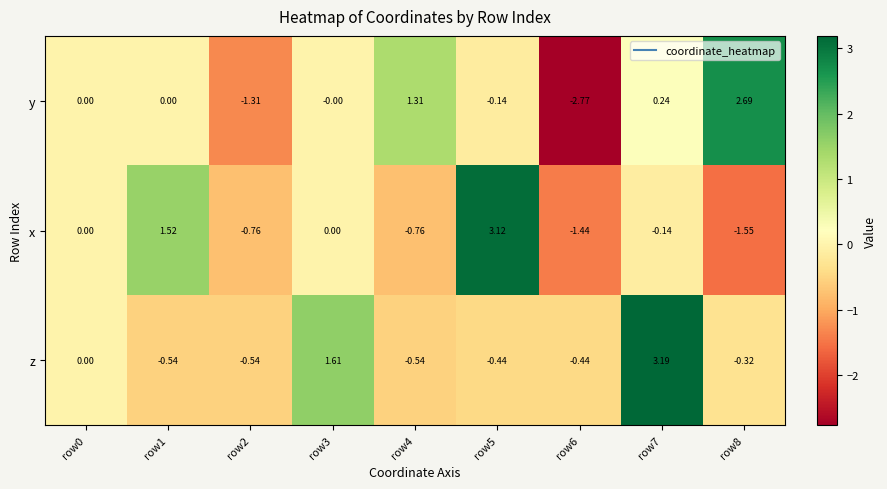

Between row3 and row8, which series saw the biggest shift?

y